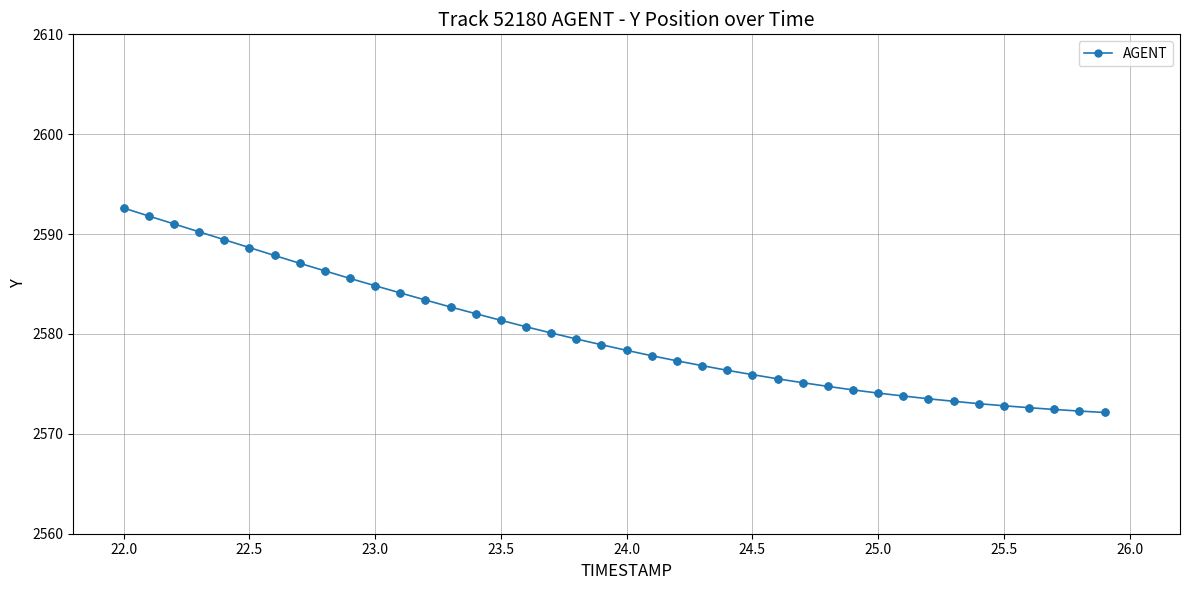

What is the average value?

2580.0